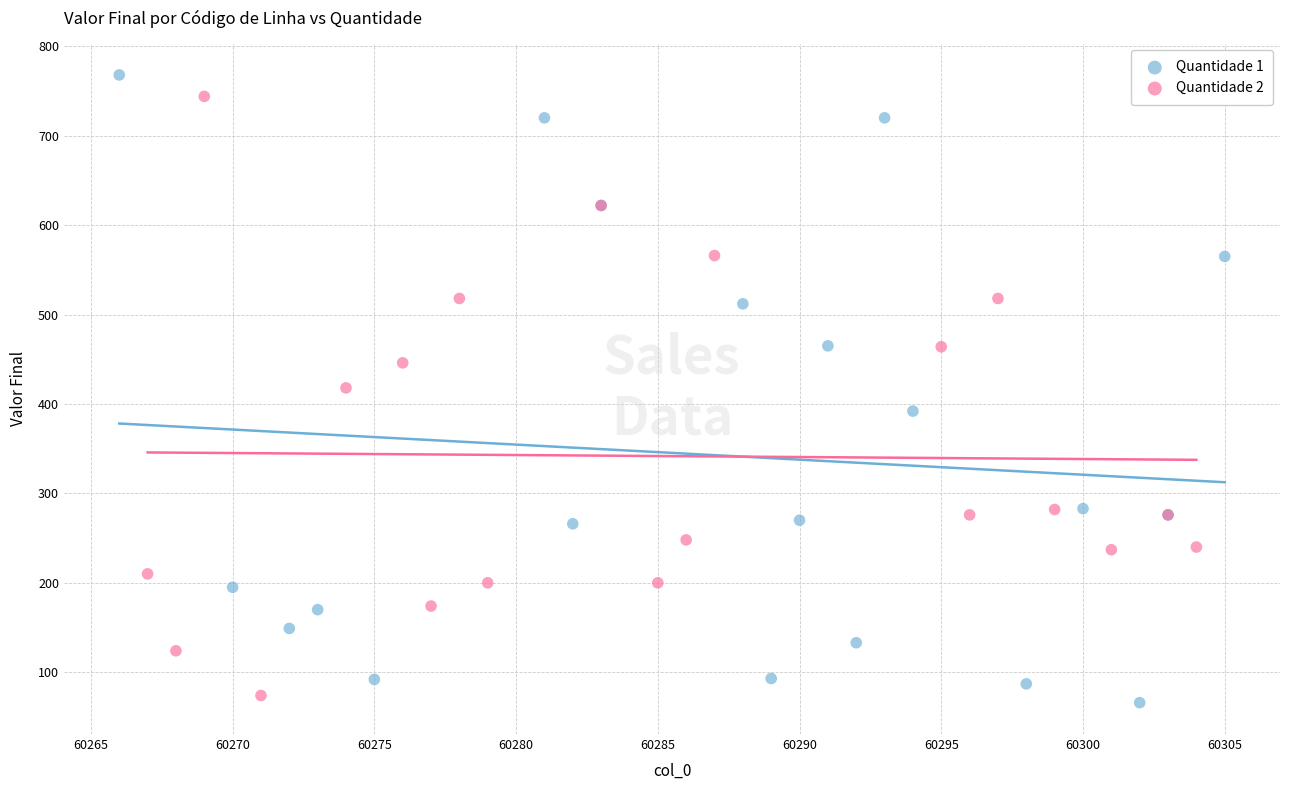

Which series has the largest Y range (max minus min)?

Quantidade 1